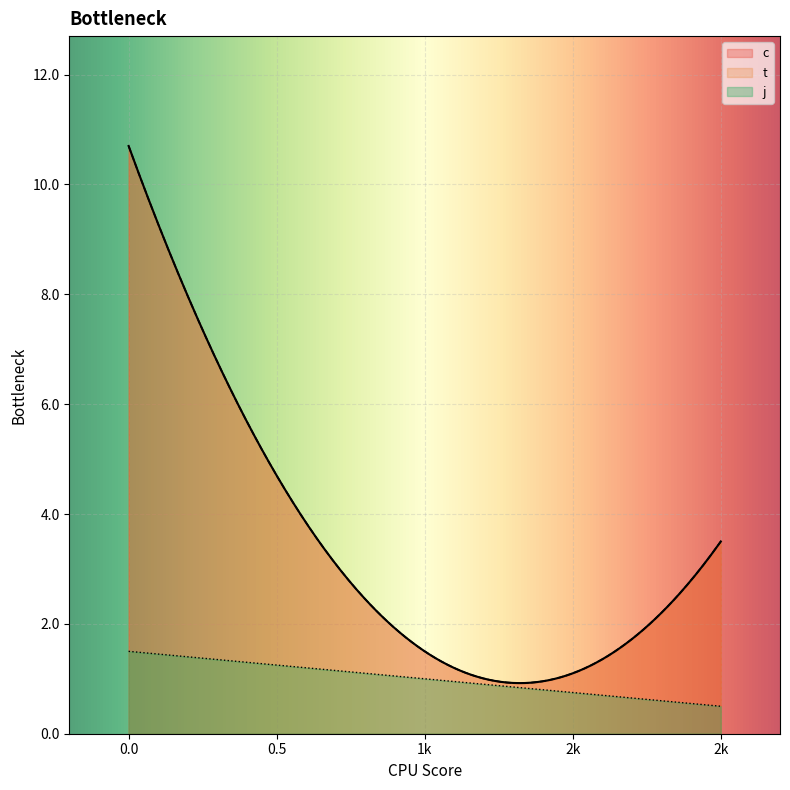

How many data points in j are less than 1?

2